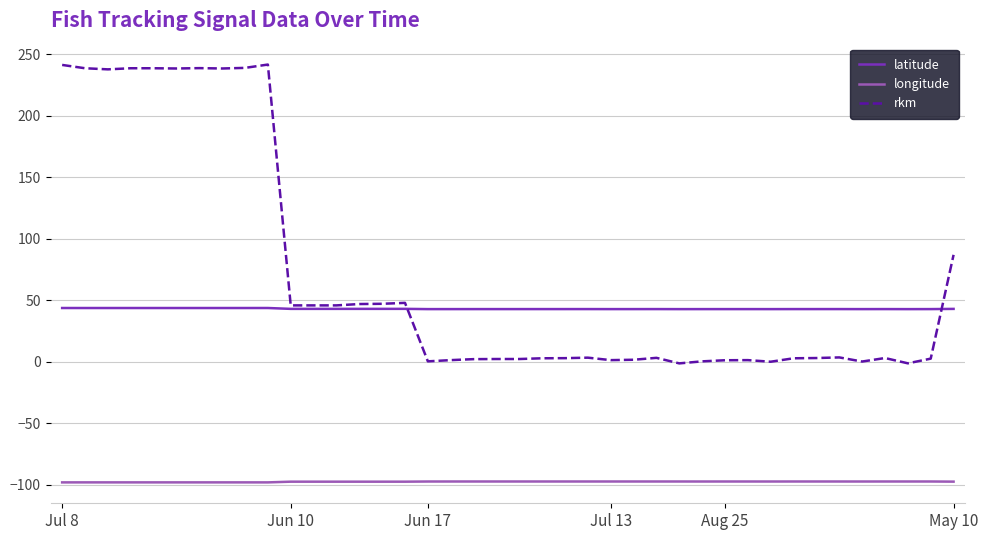

Which series has the widest spread of values?

rkm